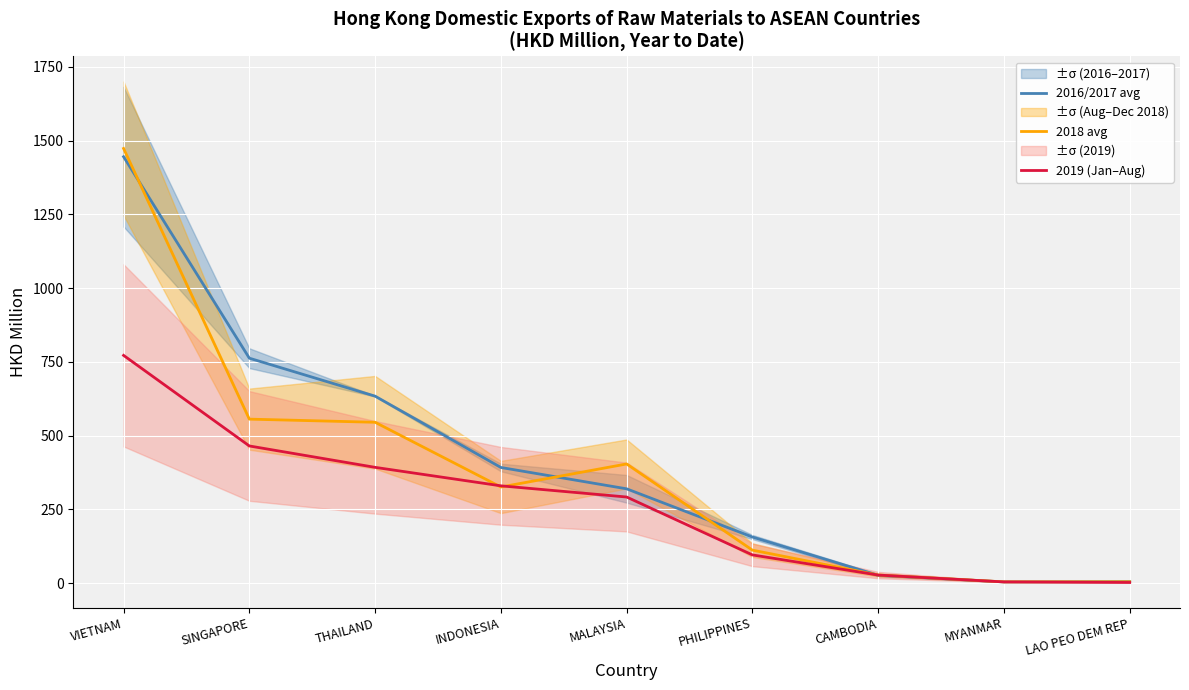

At which label does 2018 avg reach its minimum?

MYANMAR